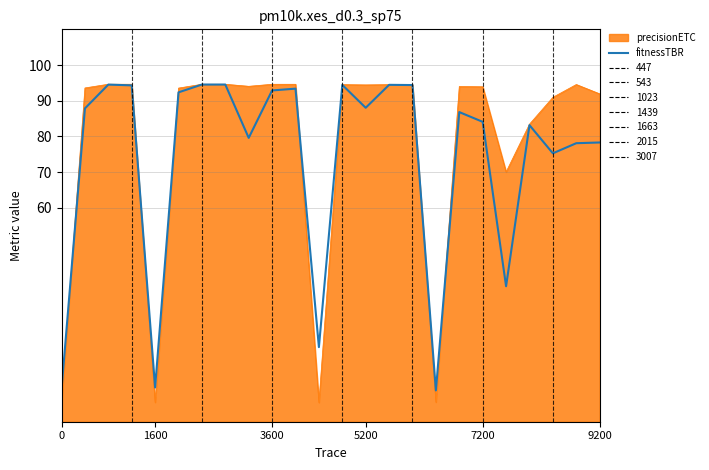

What is the greatest value displayed?

94.6